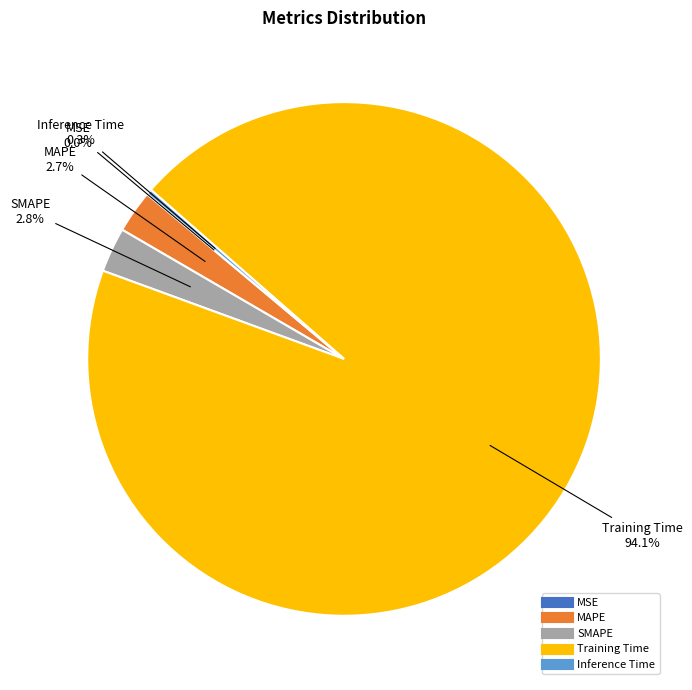

How much of the chart is everything except Inference Time?

99.7%